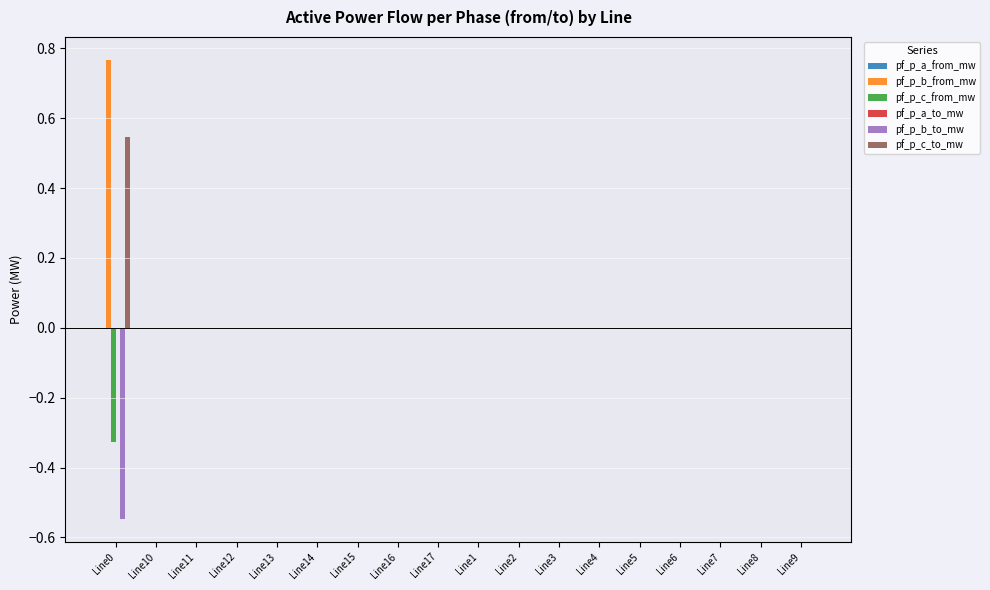

How many data points does each series have?

18